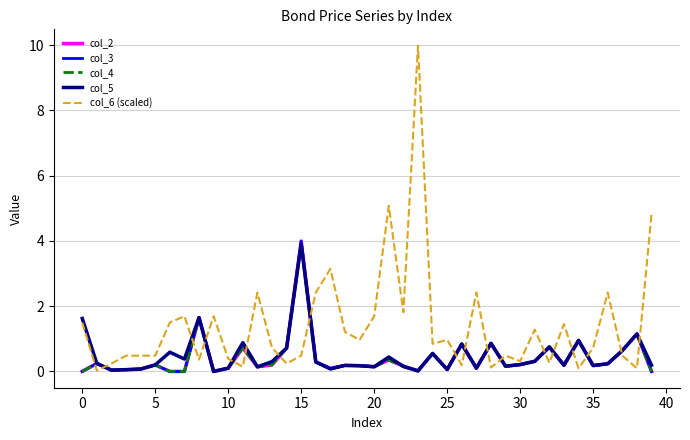

What is the highest value of the col_4 series?

3.9